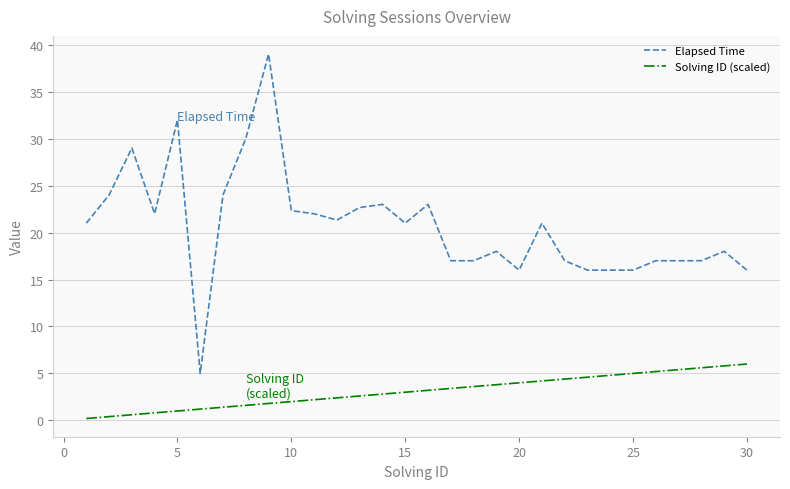

Which series has the widest spread of values?

Elapsed Time